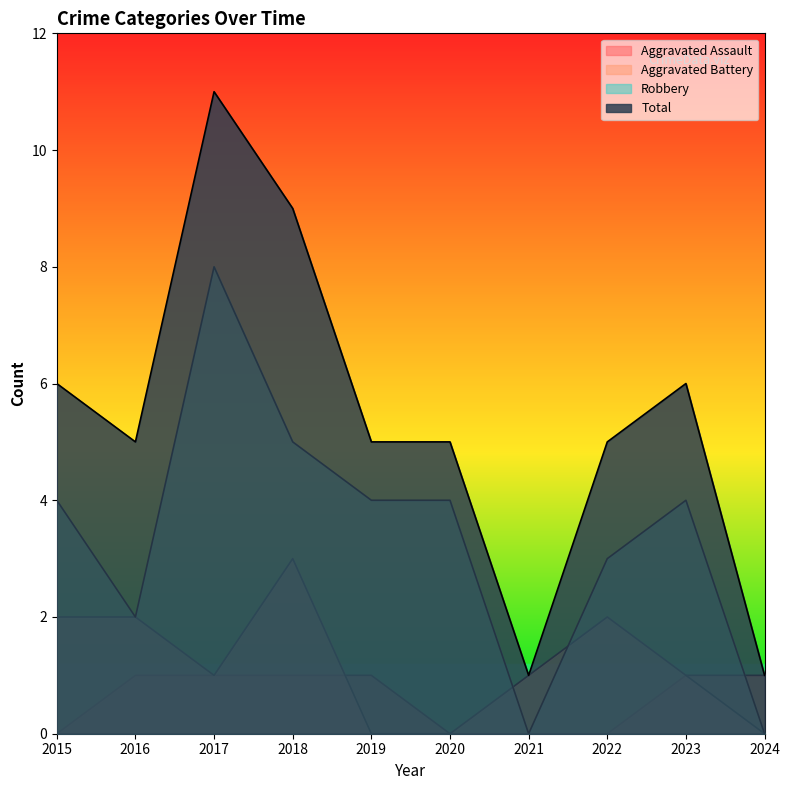

Does the chart display data point markers on the line(s)?

No